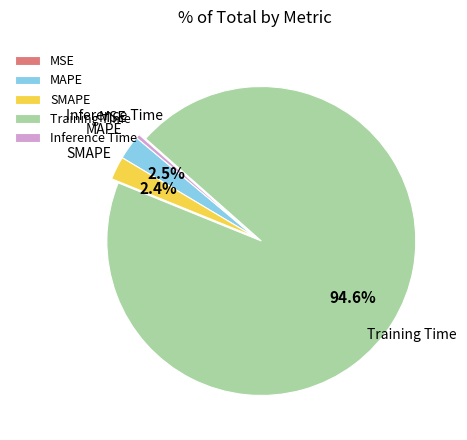

Is it true that Training Time is 95% of the pie?

True